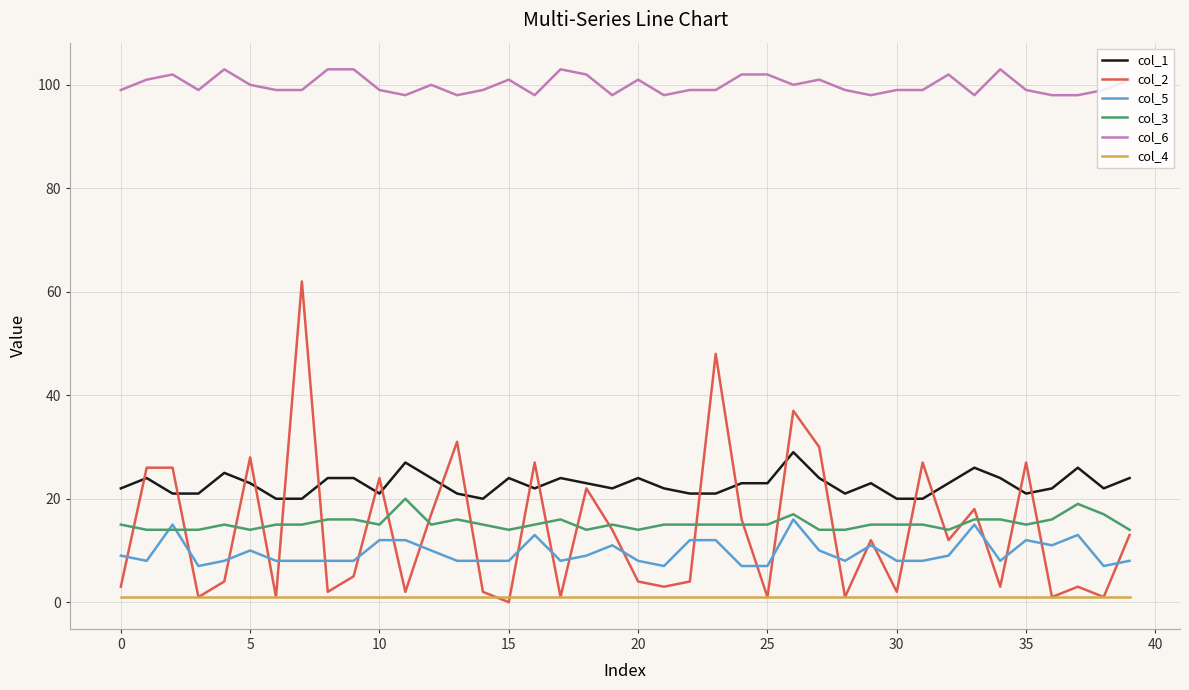

What is the greatest value displayed?

103